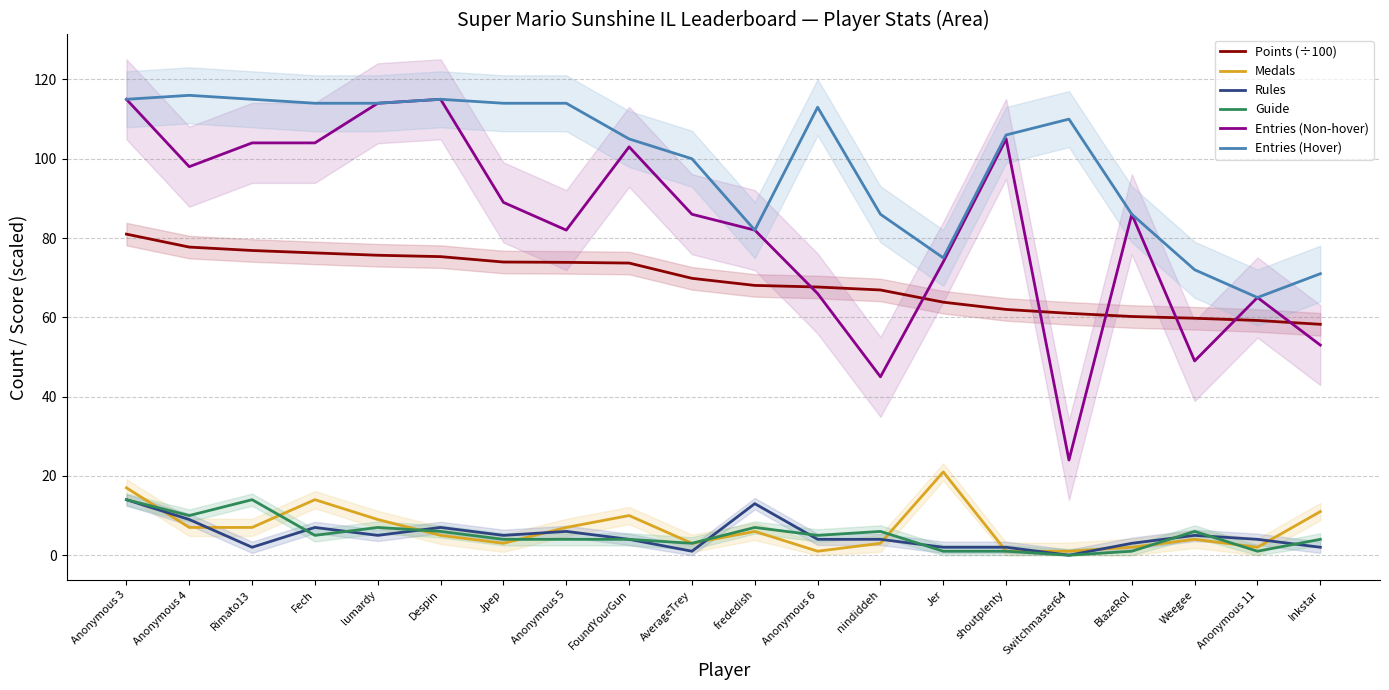

The Entries (Non-hover) series shows 70.0 at Rimato13. True or false?

False